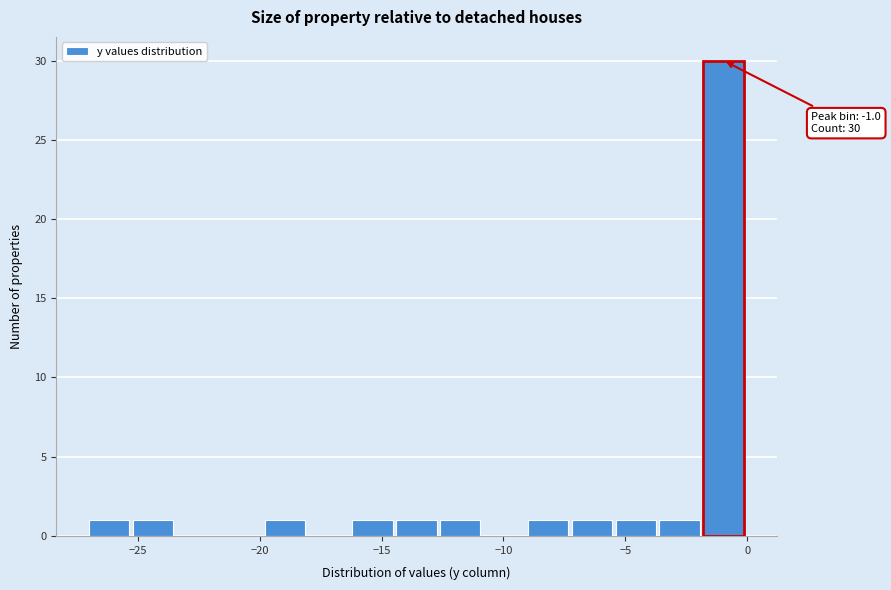

Around what value on the x-axis is the tallest bar? Give the approximate position of its centre, as read against the axis.

-1.0